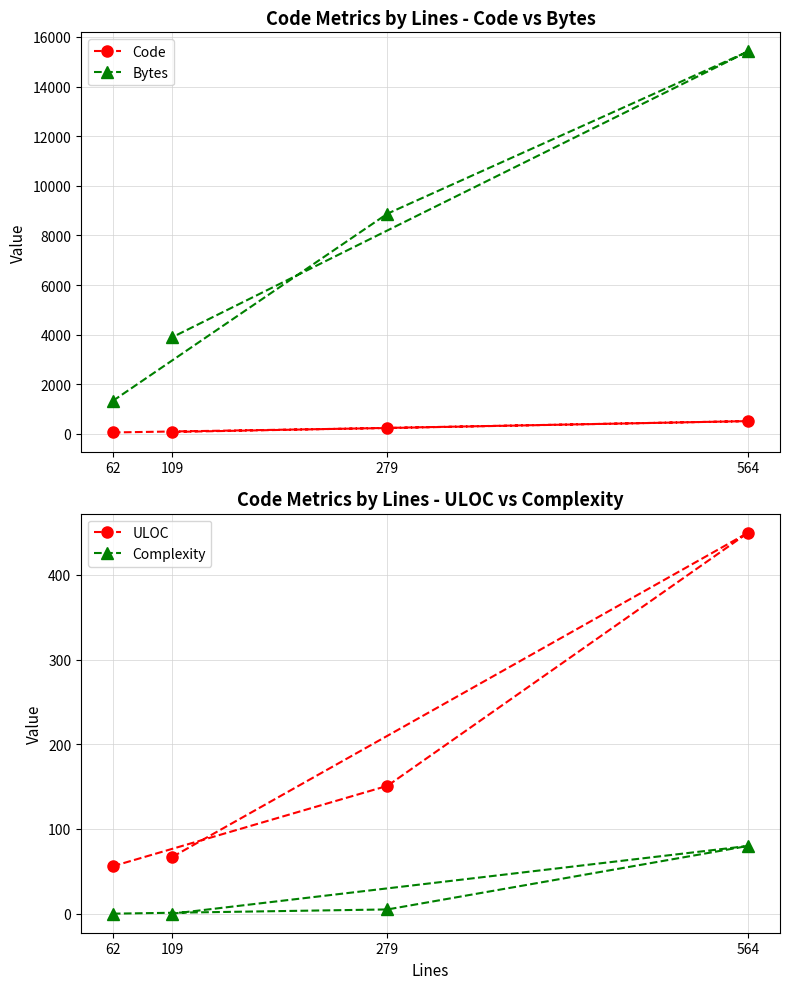

How many data points in Complexity are less than 5?

2